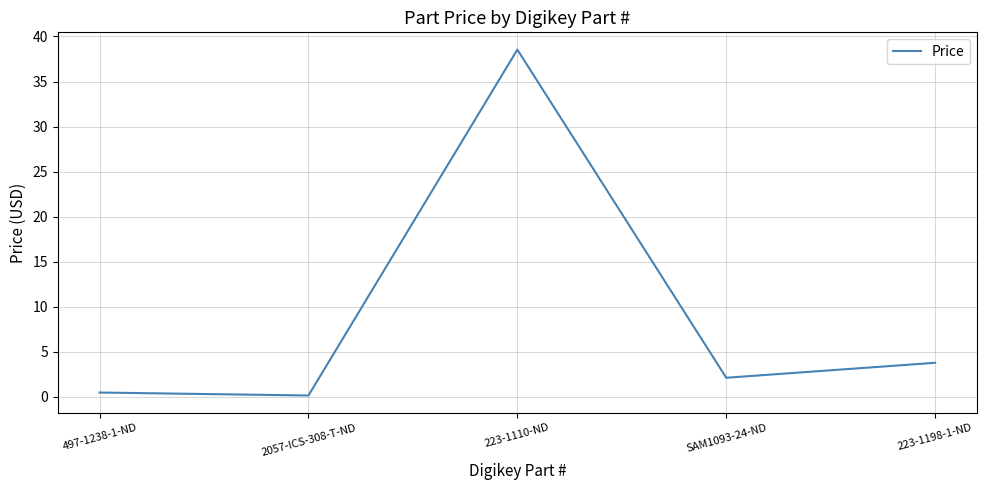

Does the chart have visible grid lines?

Yes